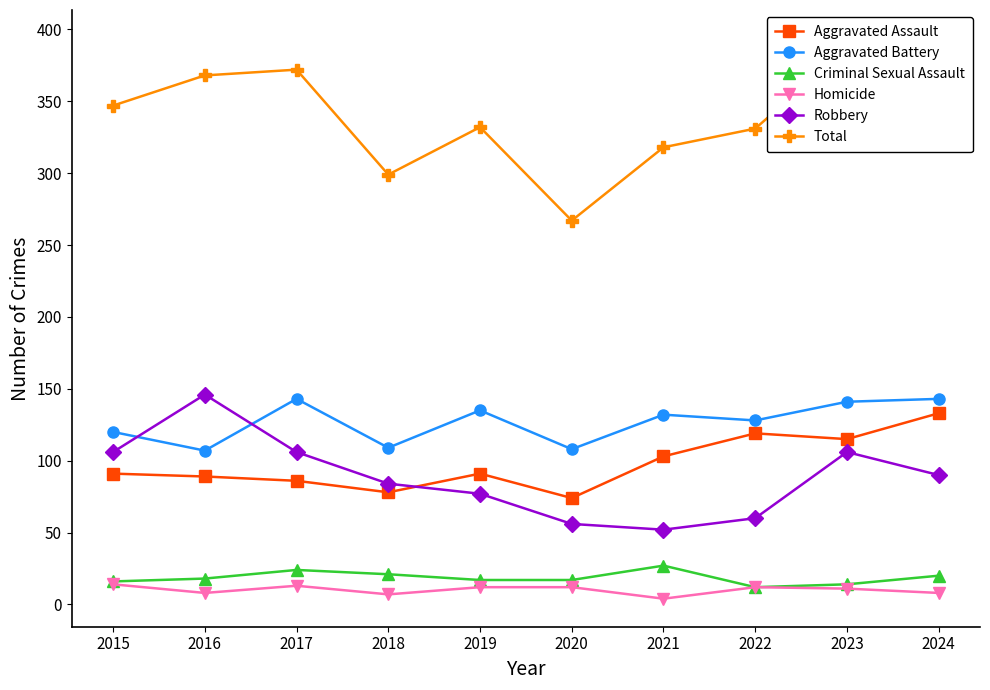

Read the Total value at 2021, to the nearest 5.

320